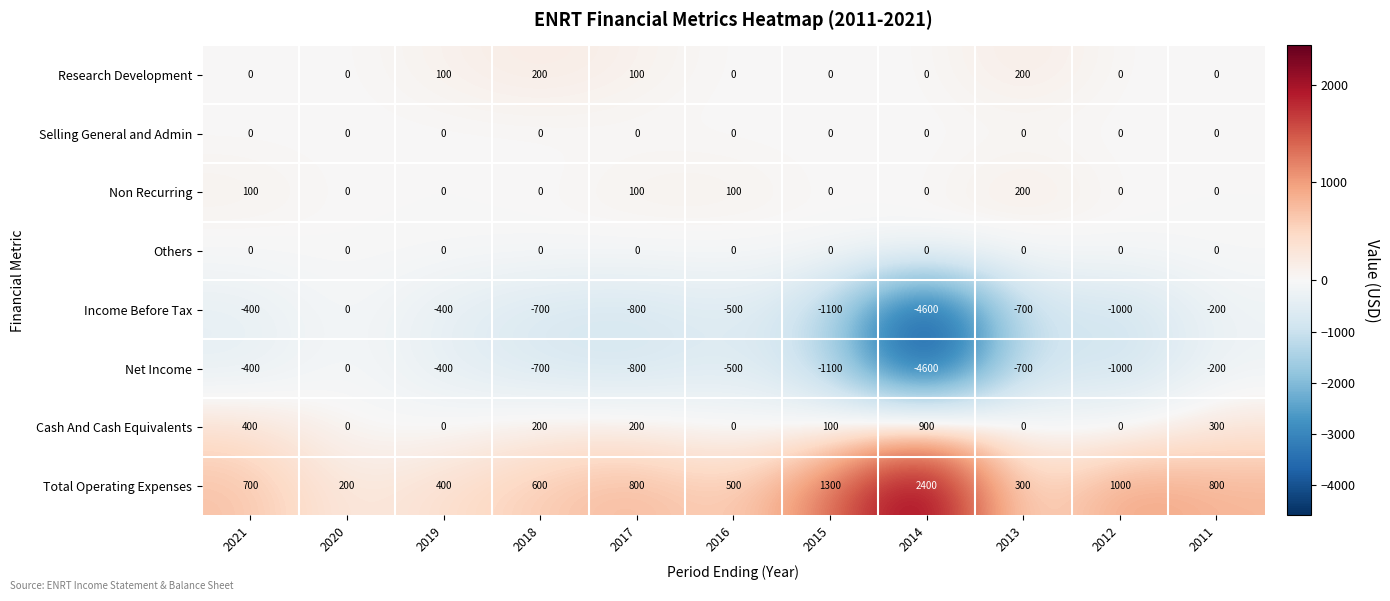

What is the spread (max minus min) of values at 2018?

1300